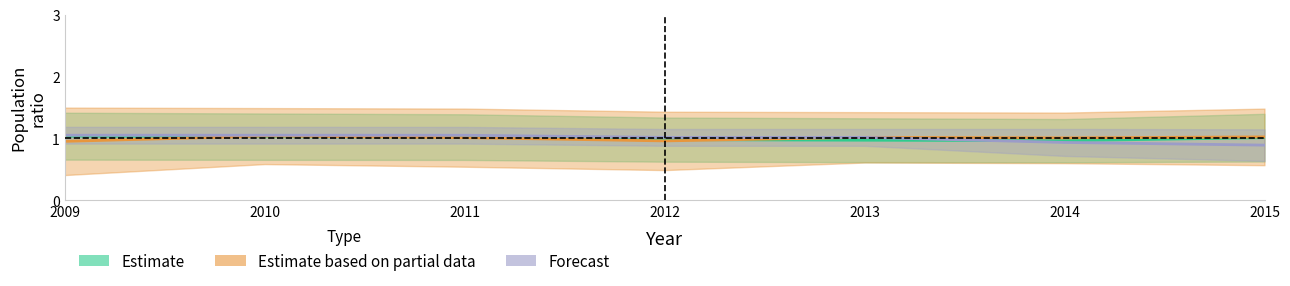

Where is the first local maximum for Estimate based on partial data?

2010